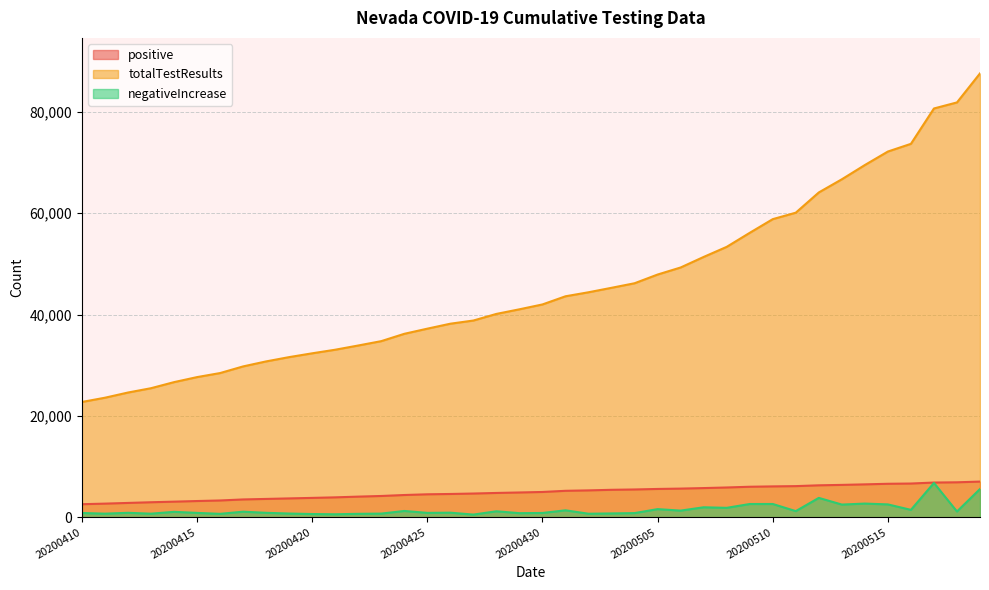

Which series changed the most between 20200505 and 20200430?

totalTestResults